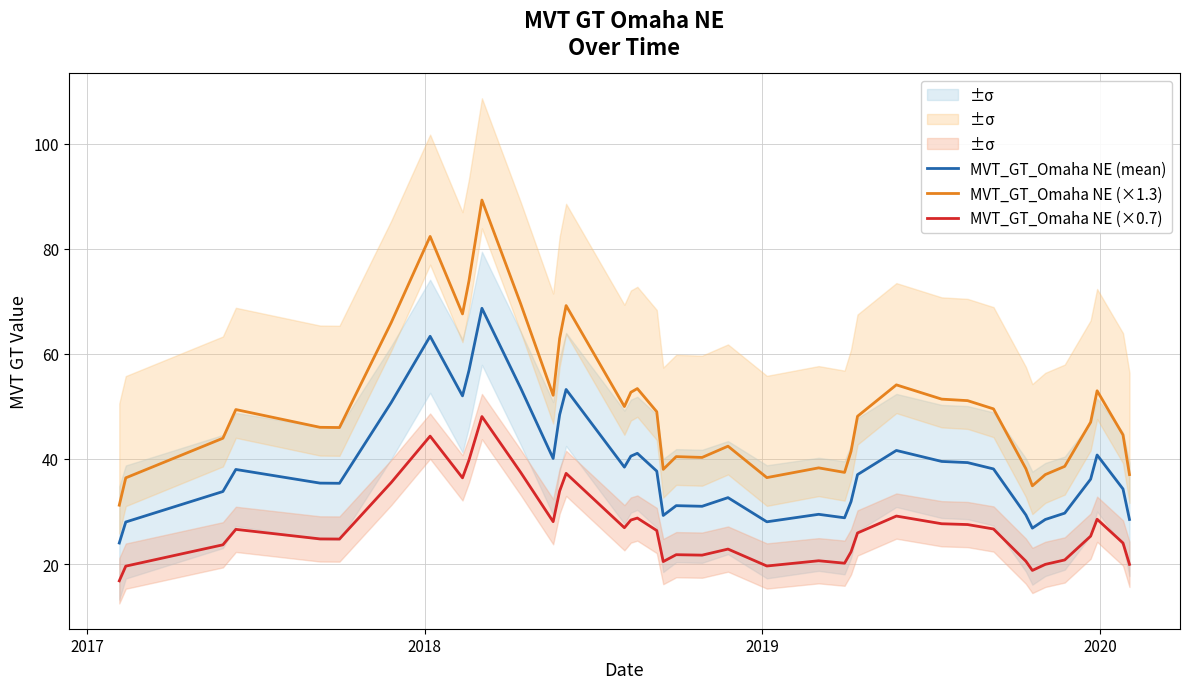

Is this an area chart (filled region under the line)?

No